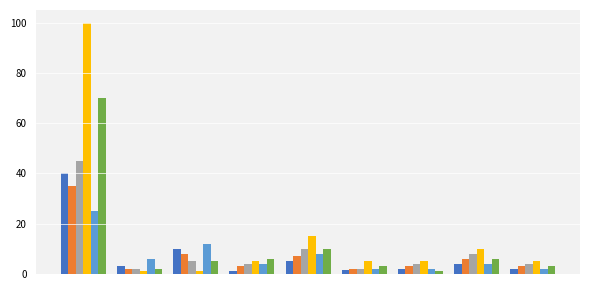

What is the greatest value displayed?

100.0